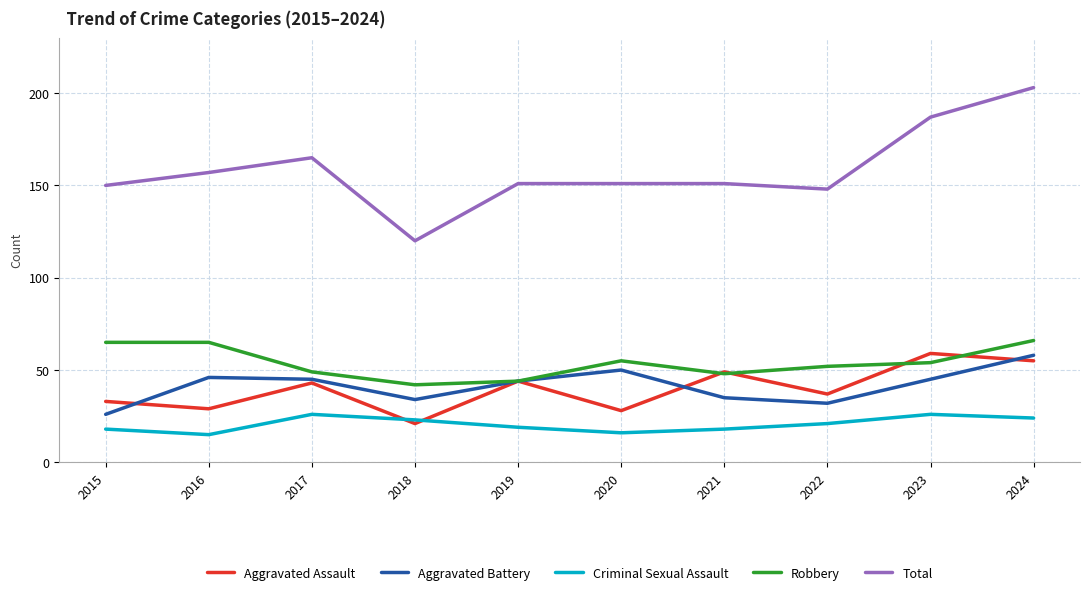

The value of Aggravated Battery at 2022 is 32. True or false?

True